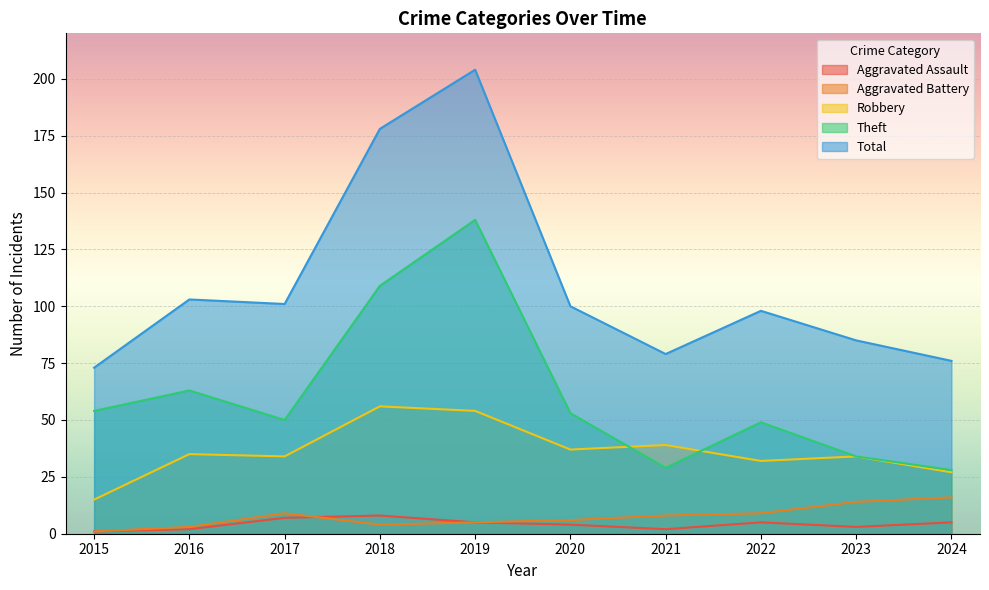

Does the chart display data point markers on the line(s)?

No